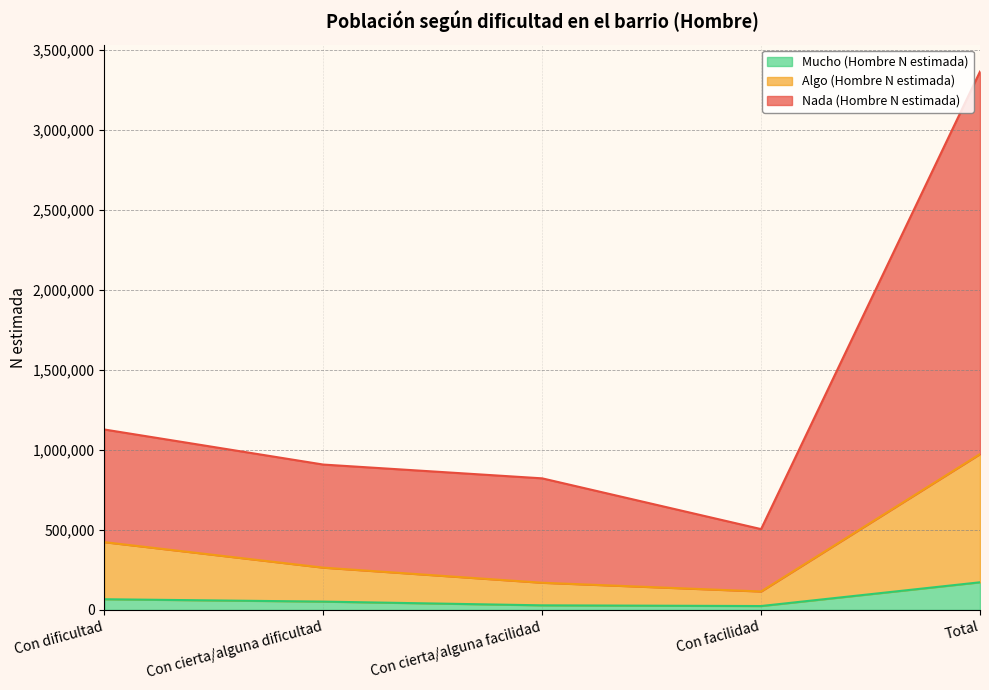

How many data points in Nada (Hombre N estimada) are above 908825?

2